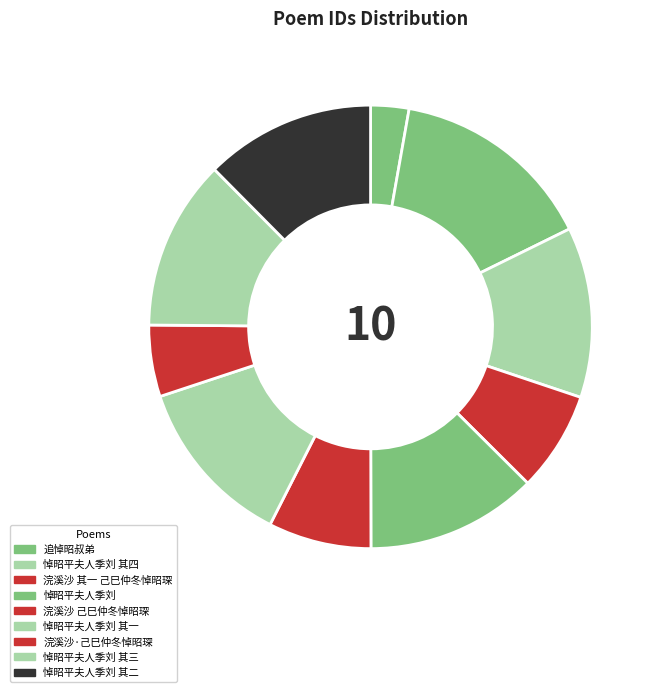

How many segments does this pie chart have?

10